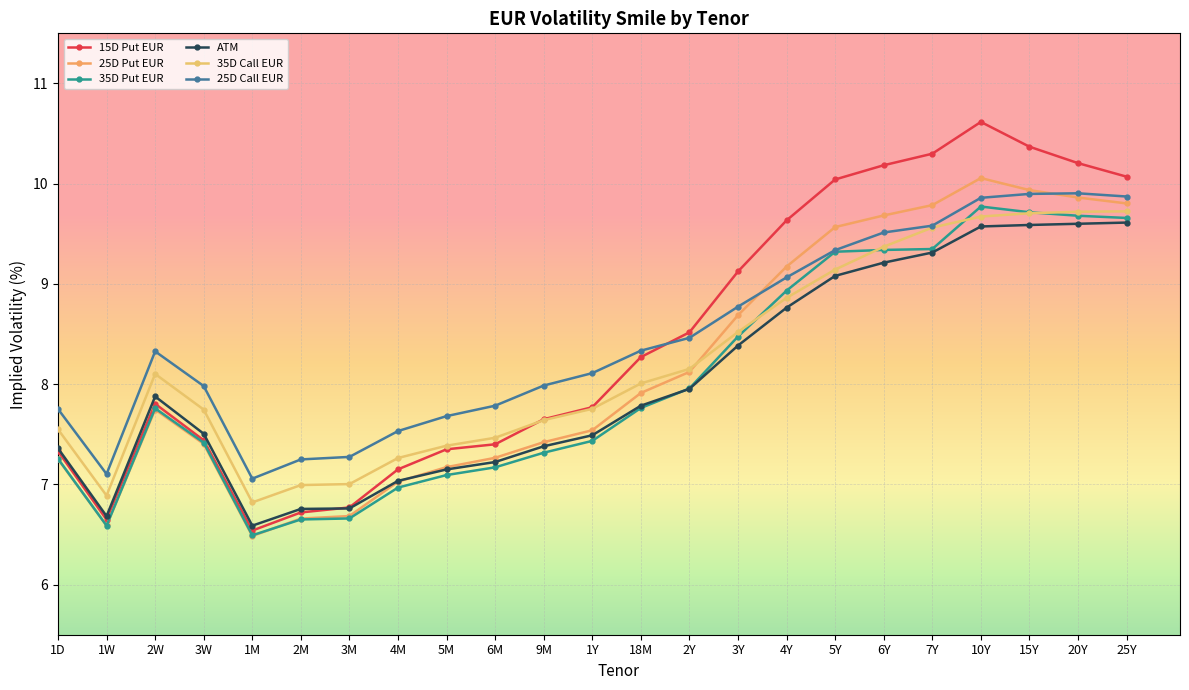

Reading left to right, what are all the values shown in this chart?

15D Put EUR: 7.3	6.6	7.8	7.4	6.5	6.7	6.8	7.2	7.3	7.4	7.7	7.8	8.3	8.5	9.1	9.6	10.0	10.2	10.3	10.6	10.4	10.2	10.1
25D Put EUR: 7.3	6.6	7.7	7.4	6.5	6.7	6.7	7.0	7.2	7.3	7.4	7.5	7.9	8.1	8.7	9.2	9.6	9.7	9.8	10.1	9.9	9.9	9.8
35D Put EUR: 7.3	6.6	7.8	7.4	6.5	6.7	6.7	7.0	7.1	7.2	7.3	7.4	7.8	8.0	8.5	8.9	9.3	9.3	9.3	9.8	9.7	9.7	9.7
ATM: 7.4	6.7	7.9	7.5	6.6	6.8	6.8	7.0	7.1	7.2	7.4	7.5	7.8	8.0	8.4	8.8	9.1	9.2	9.3	9.6	9.6	9.6	9.6
35D Call EUR: 7.5	6.9	8.1	7.7	6.8	7.0	7.0	7.3	7.4	7.5	7.6	7.8	8.0	8.2	8.5	8.9	9.1	9.4	9.6	9.7	9.7	9.7	9.7
25D Call EUR: 7.8	7.1	8.3	8.0	7.1	7.2	7.3	7.5	7.7	7.8	8.0	8.1	8.3	8.5	8.8	9.1	9.3	9.5	9.6	9.9	9.9	9.9	9.9